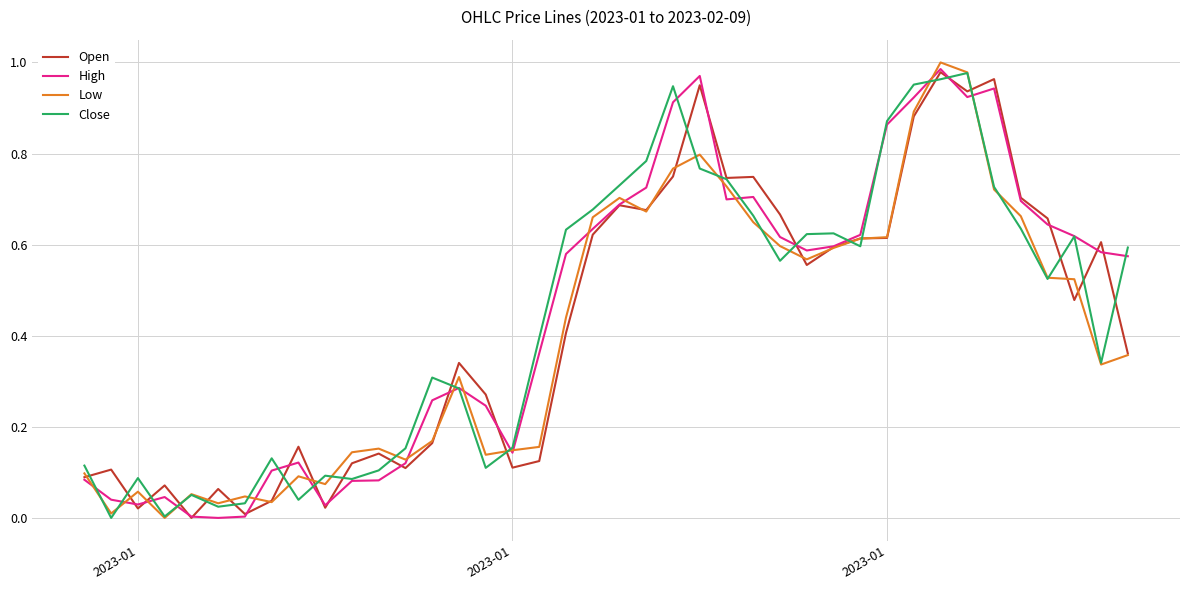

How many times do Close and Open cross each other?

22